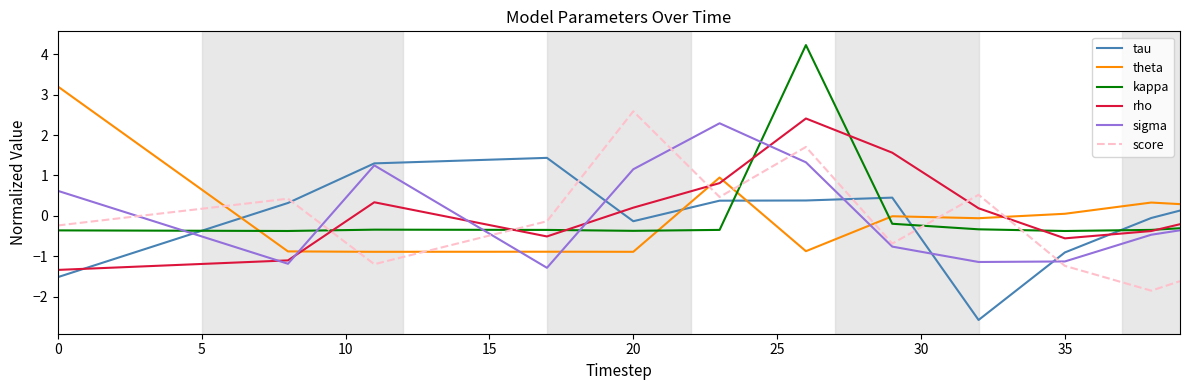

What is the maximum value shown in the chart?

4.2